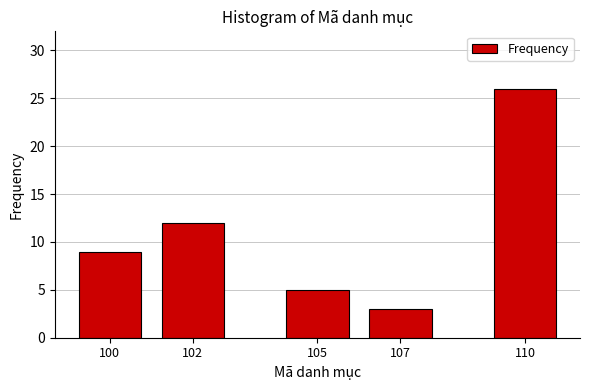

Reading left to right, list all the values displayed in this chart.

100=9	102=12	105=5	107=3	110=26